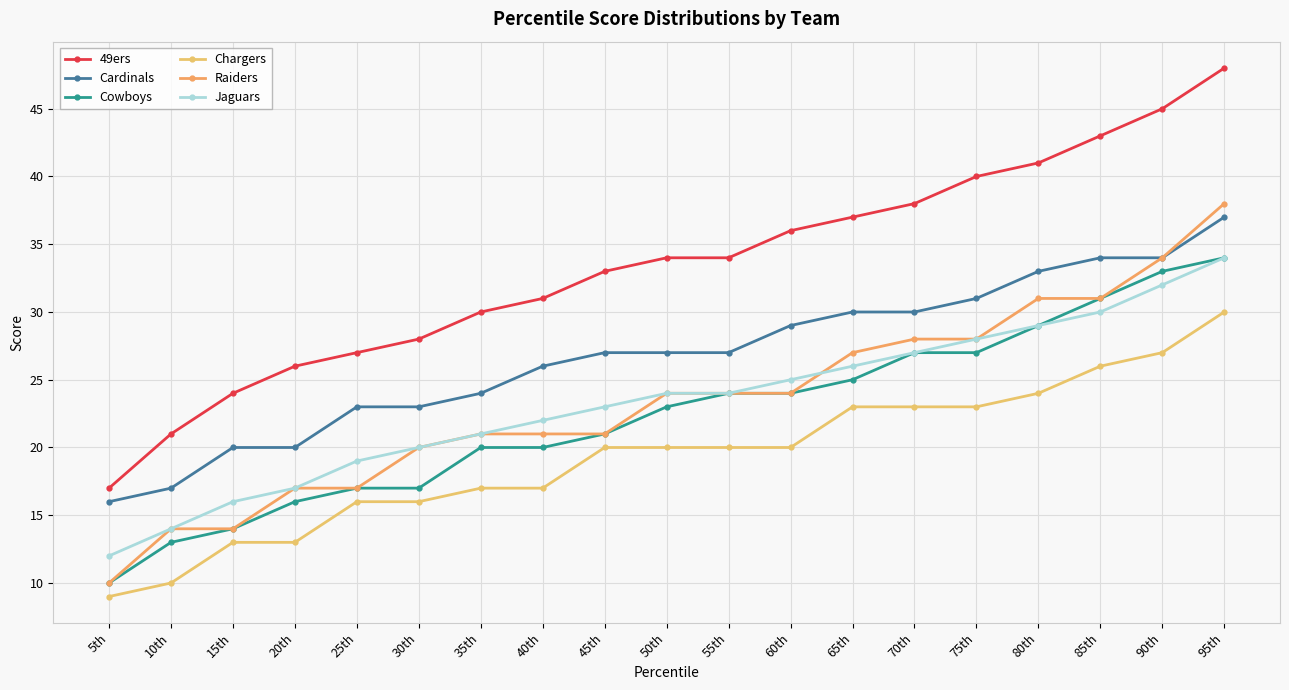

What is the sum of all Cardinals values?

508